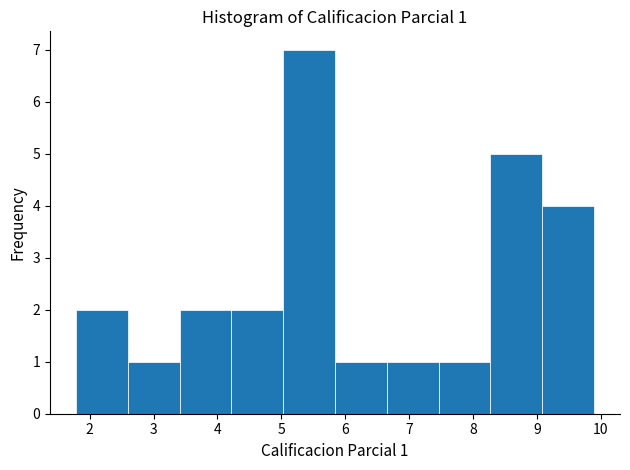

Which range on the x-axis has the tallest bar?

5.0 to 5.8